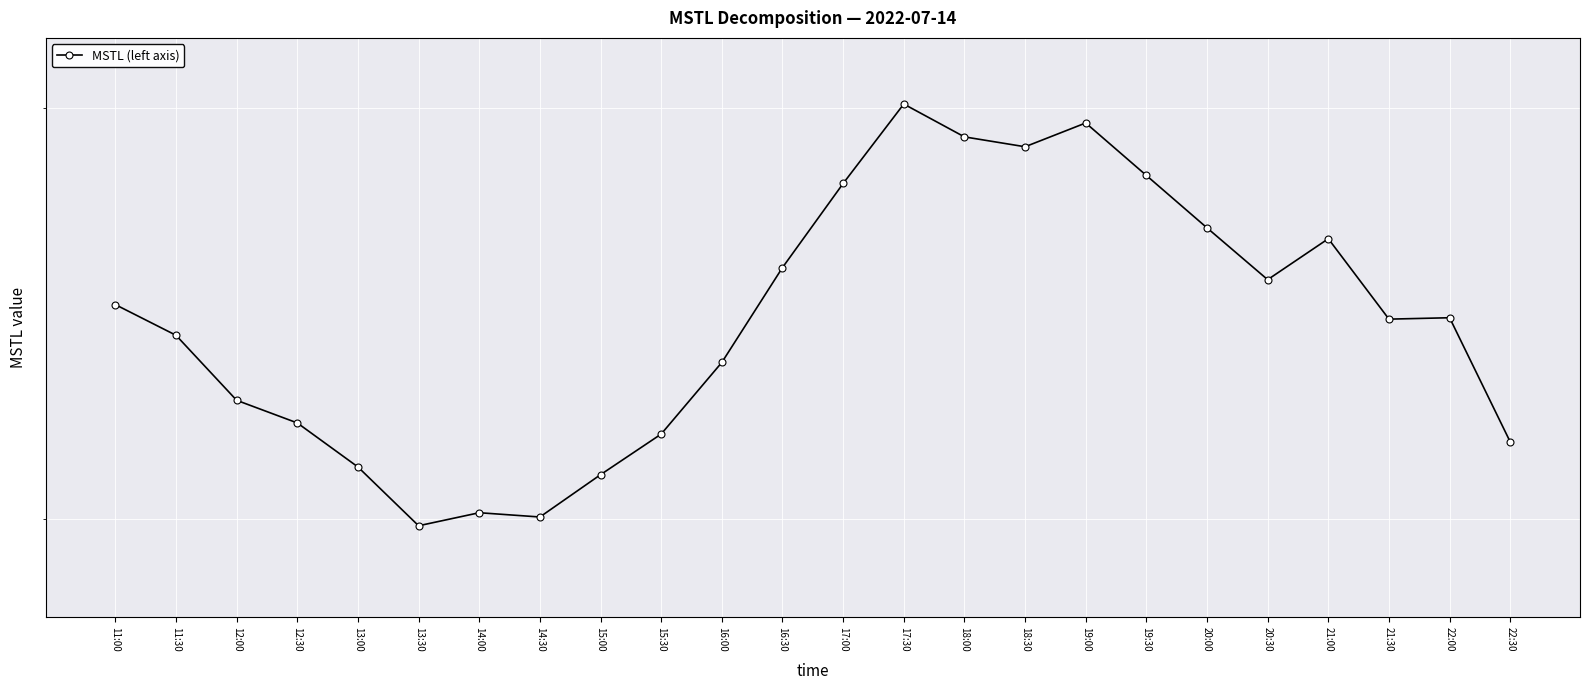

Does the chart display data point markers on the line(s)?

Yes